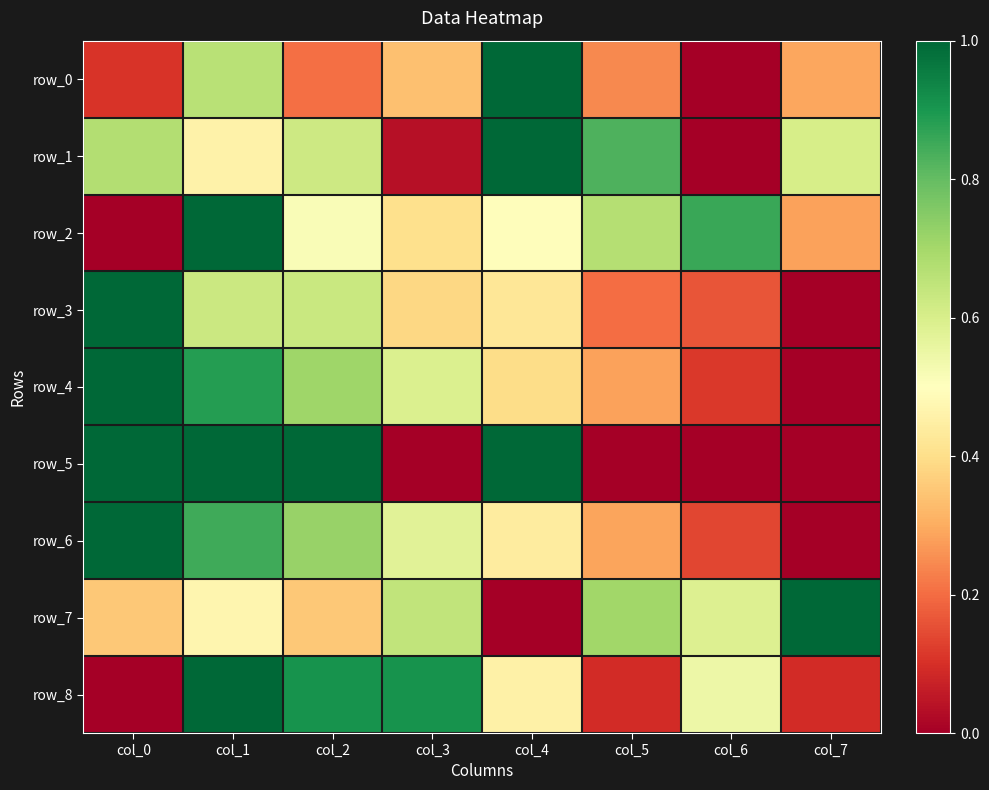

How many values in row_5 are above zero?

7